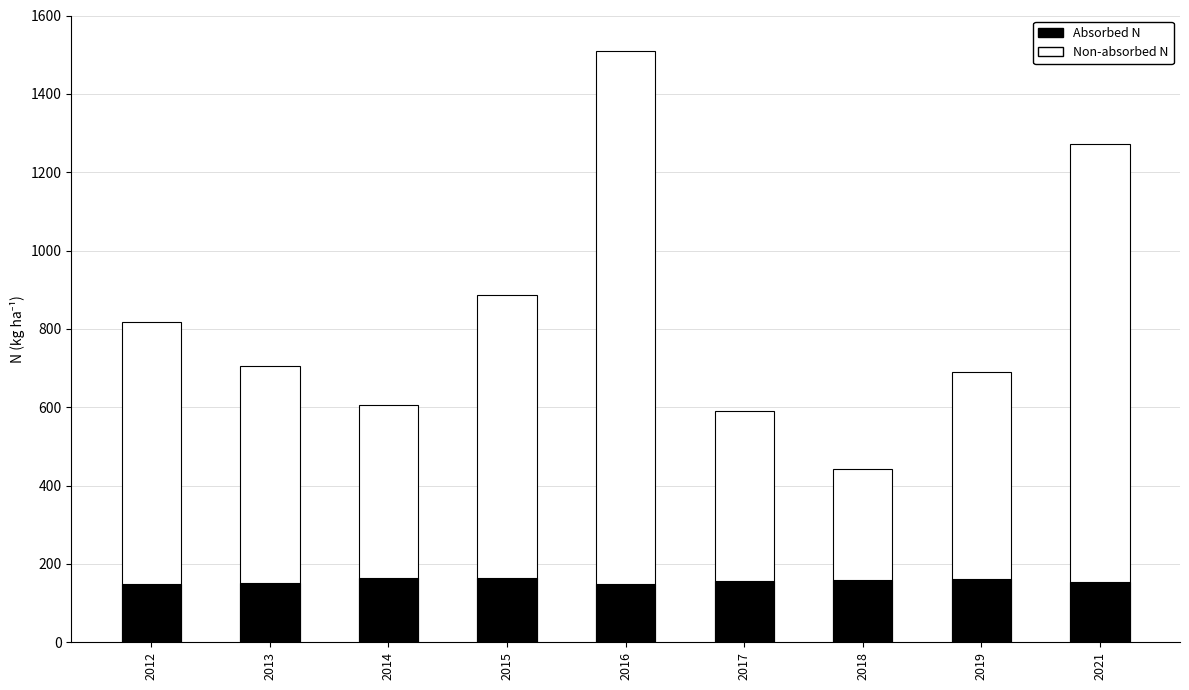

Which series has the largest range (max minus min)?

Non-absorbed N